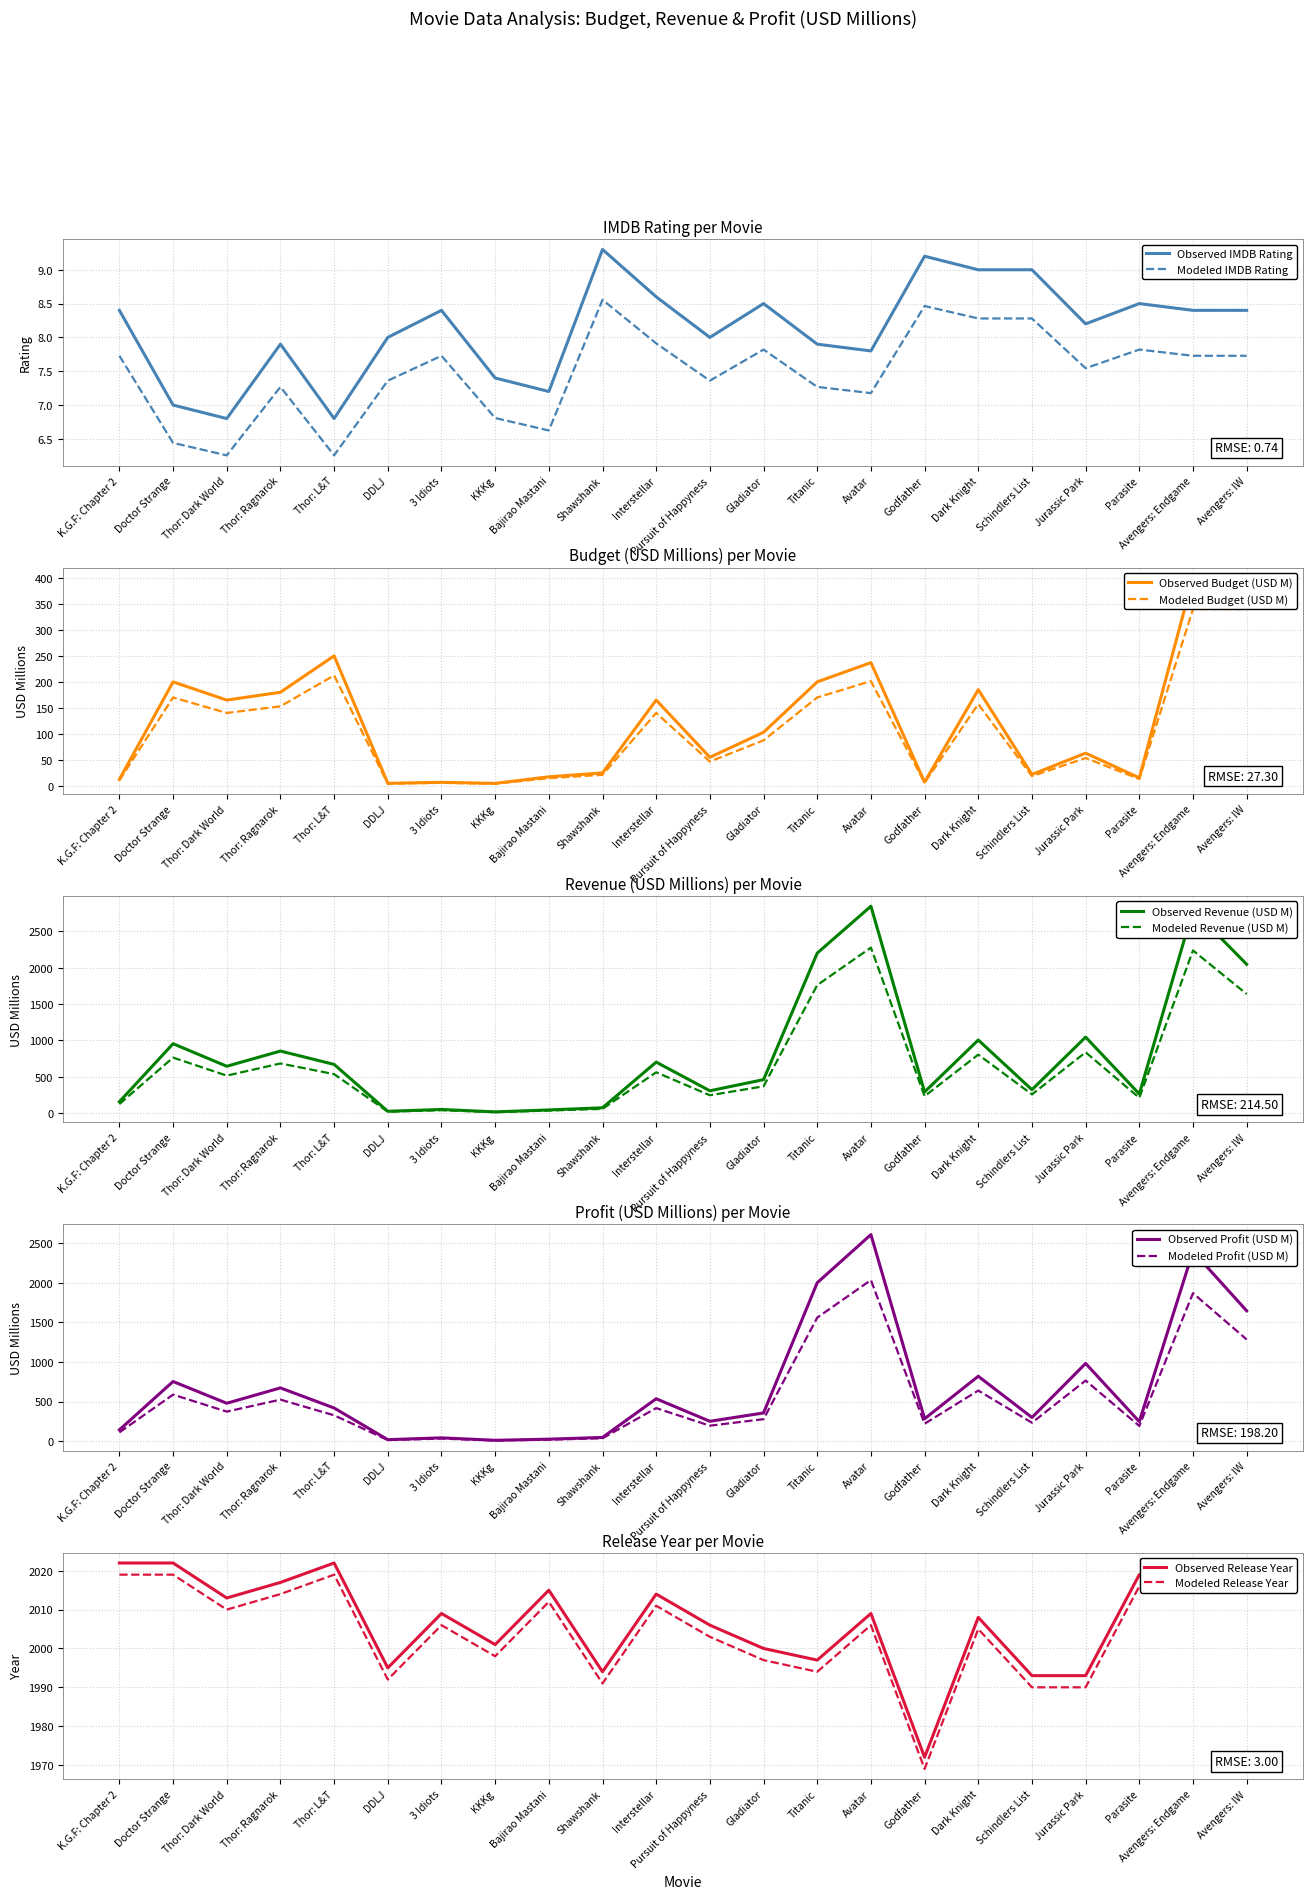

How many values in the budget_usd series are below 103?

11